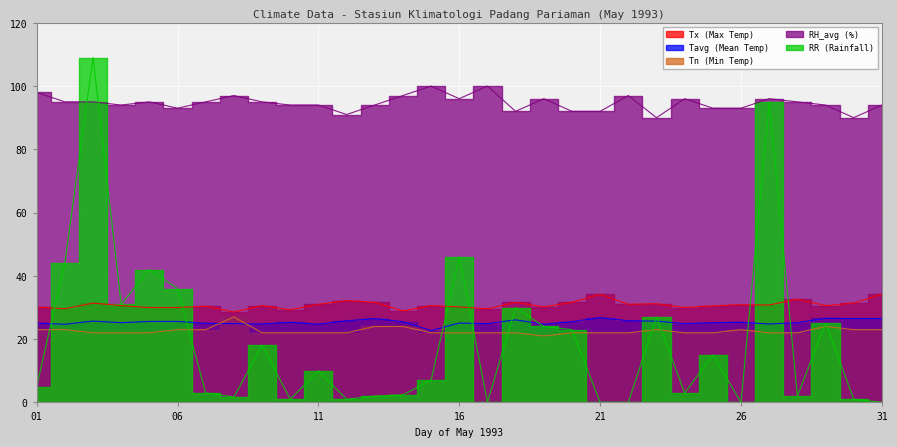

What is the maximum value for Tavg (Mean Temp)?

26.8